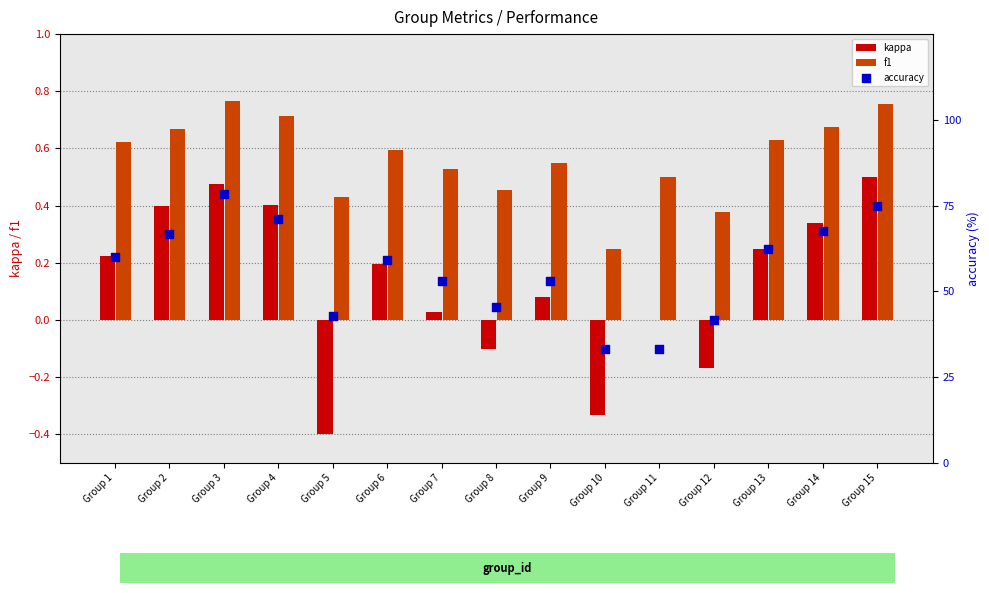

What is the total value across all series at Group 13?

63.4